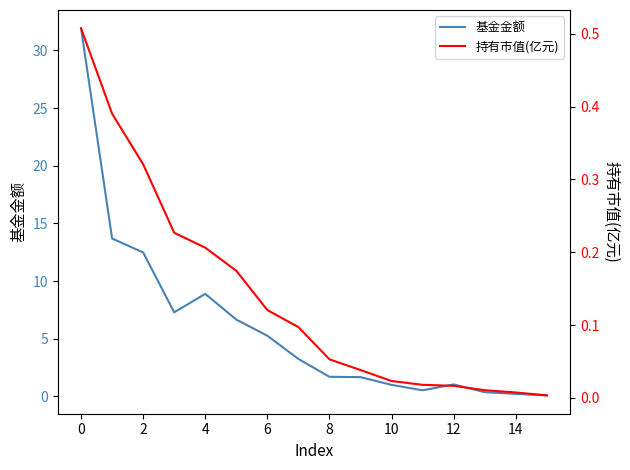

What is the value of the 基金金额 point at the 9th from the left?

1.7